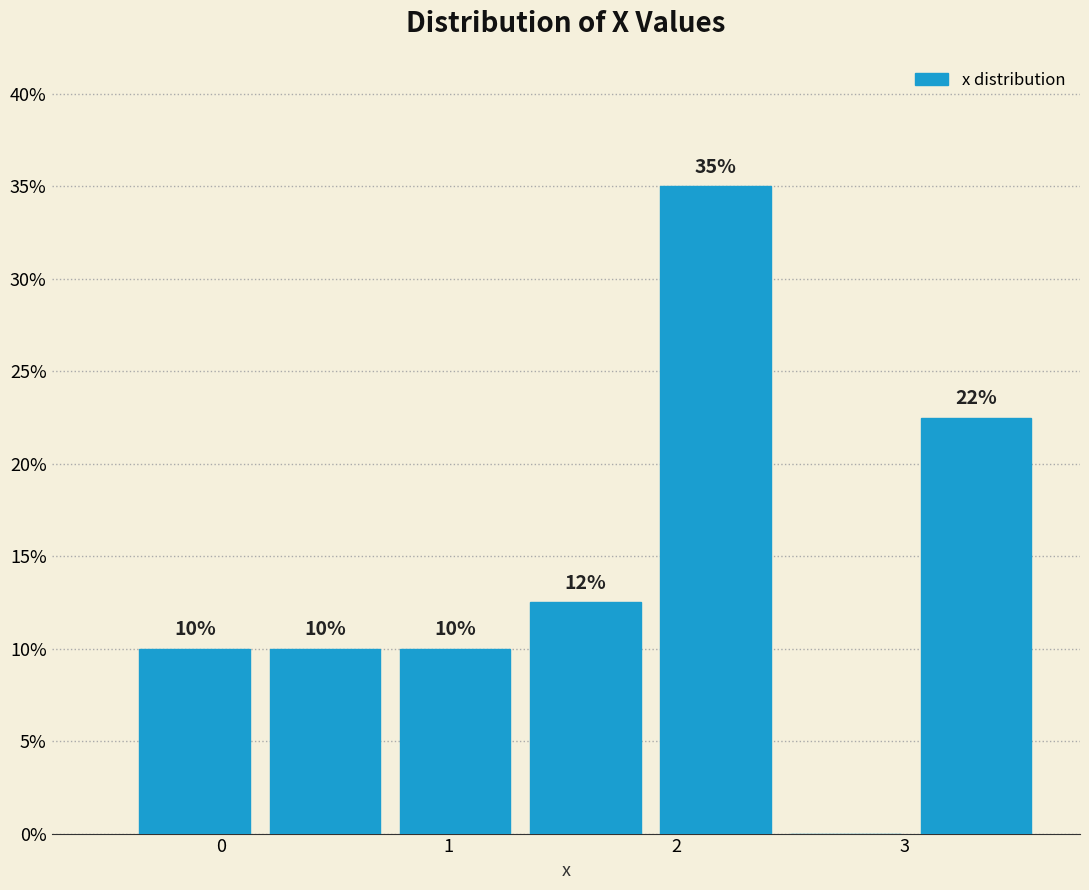

Over which range of the x-axis is the bar tallest?

1.9 to 2.5